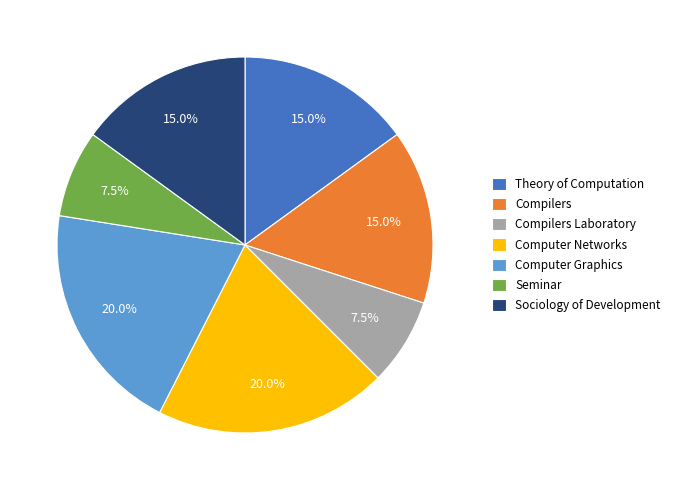

Count the number of slices in the pie.

7